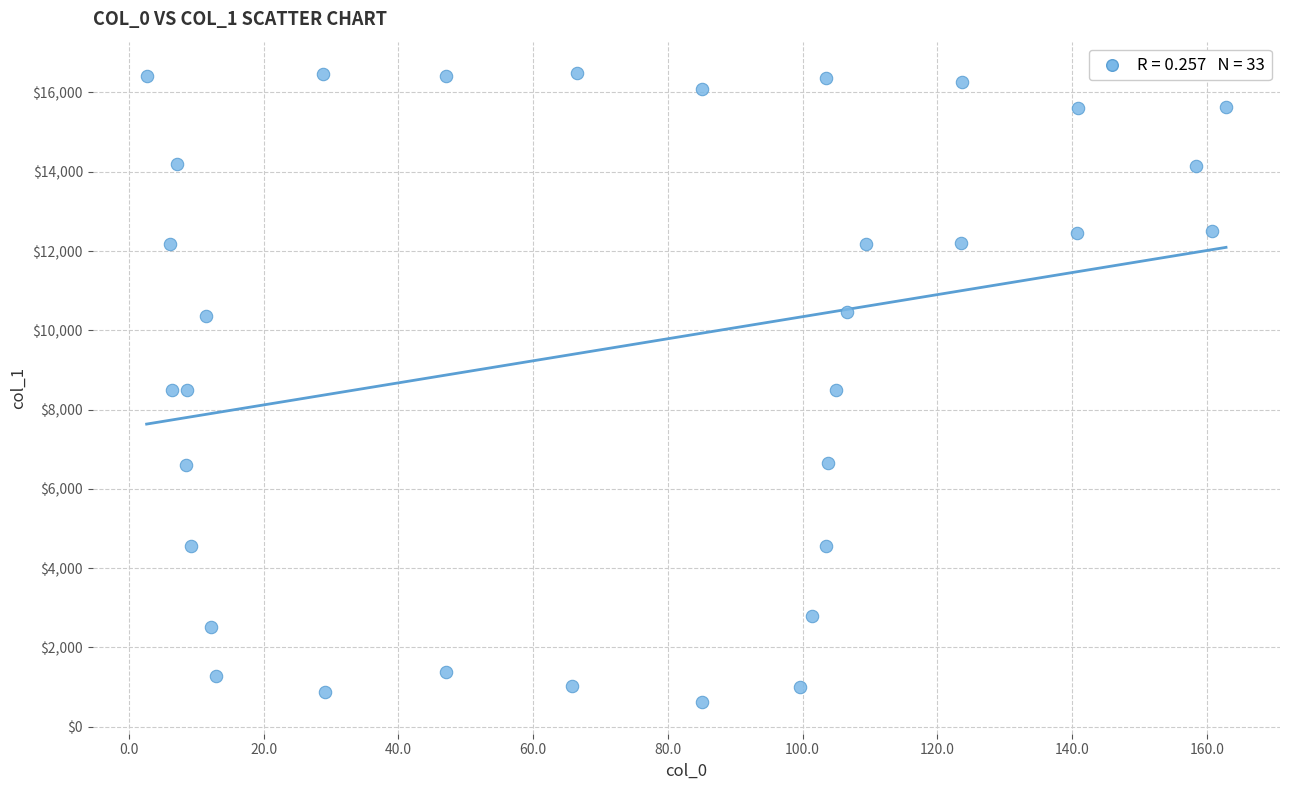

What is the range of Y values (max minus min)?

15872.5